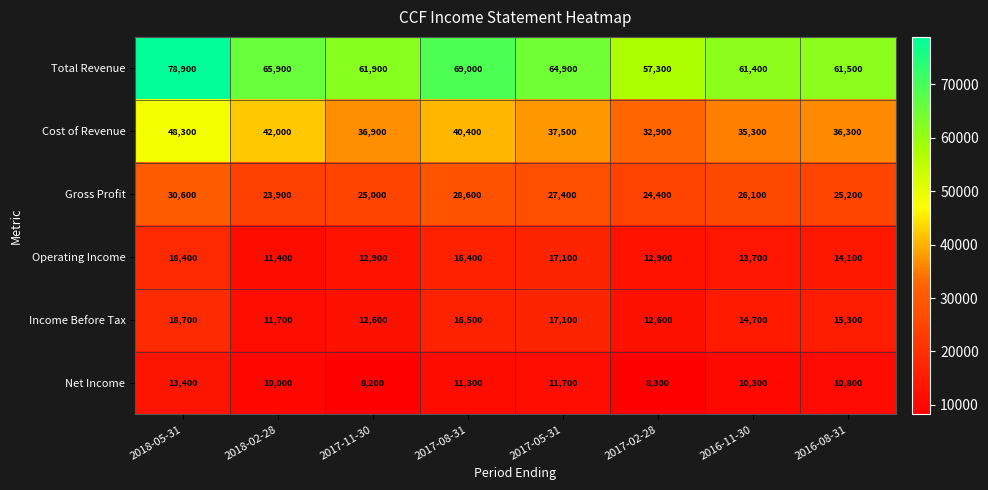

What is the sum of the Cost of Revenue values at 2017-02-28 and 2017-11-30?

69800